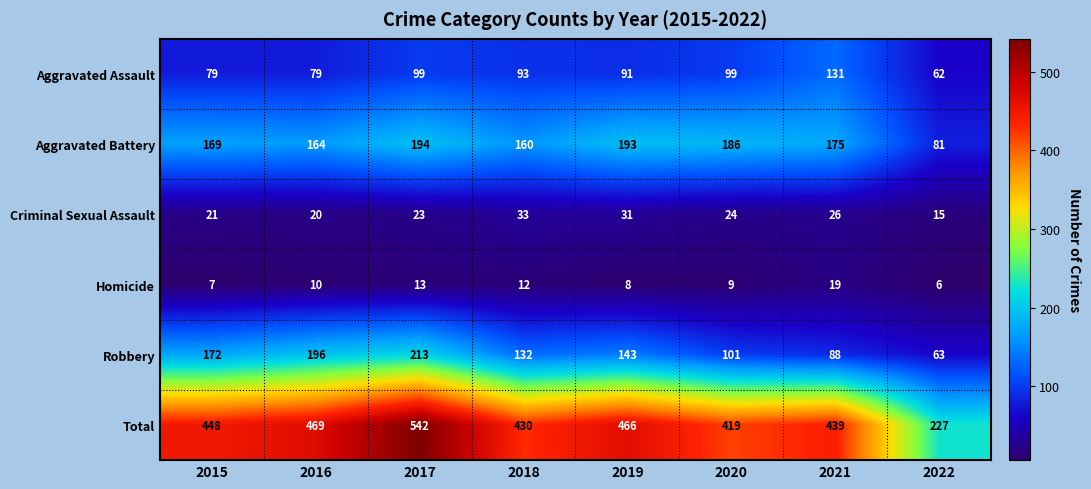

What is the difference between the maximum and minimum values in the Aggravated Battery series?

113